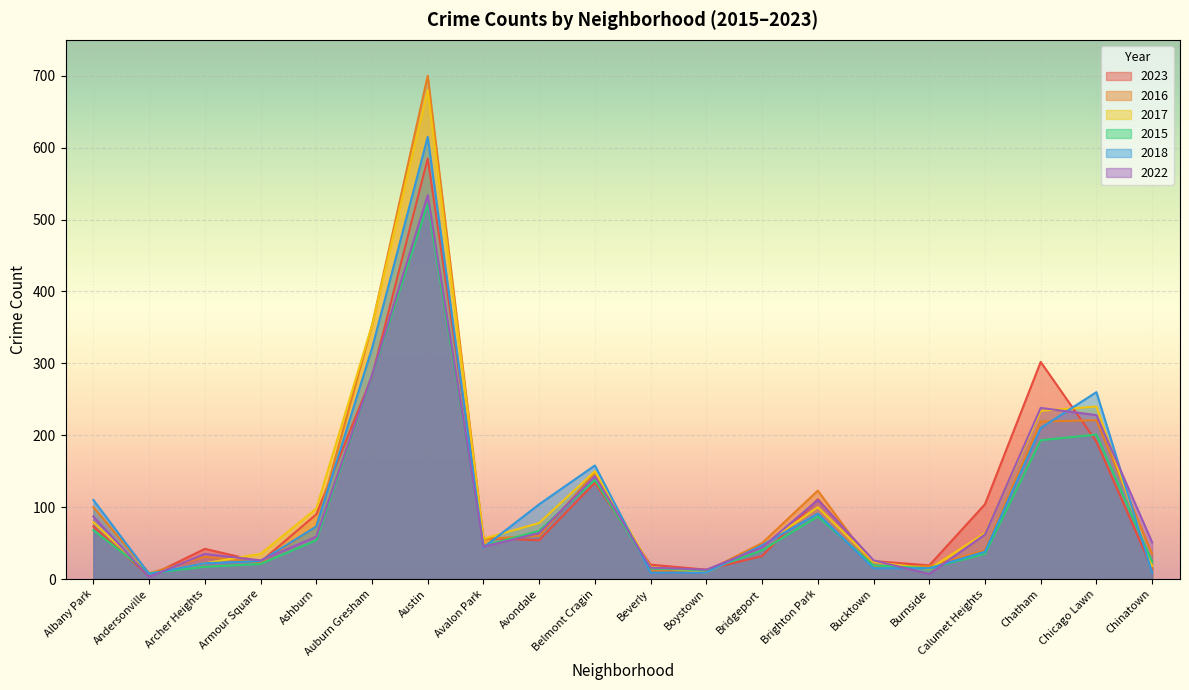

At how many categories does at least one series exceed 249?

4